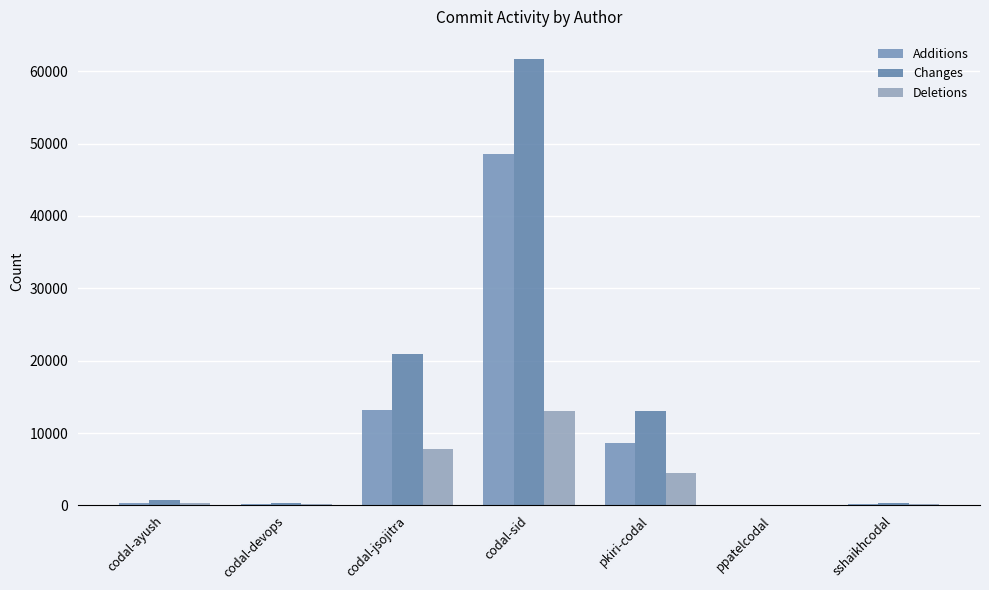

Where does the Changes series first go above 693?

codal-jsojitra